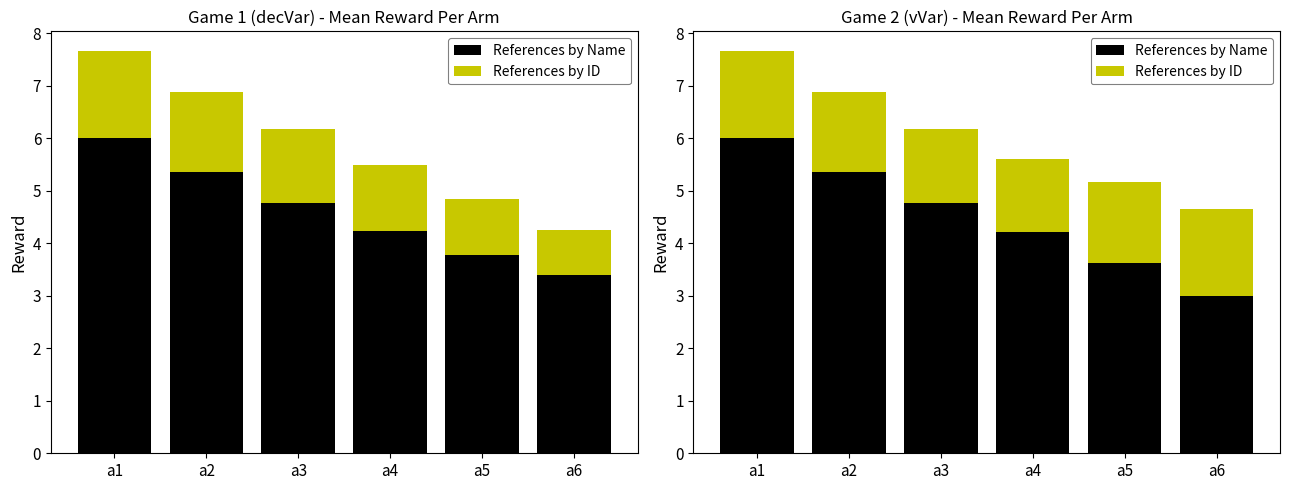

Which has a higher value, a4 or a1?

a1